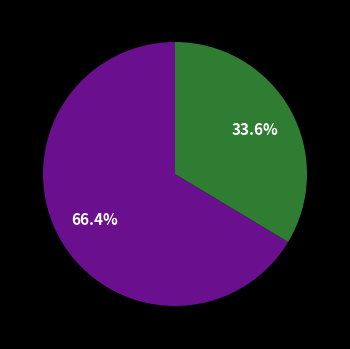

Does any single category account for the majority?

Yes